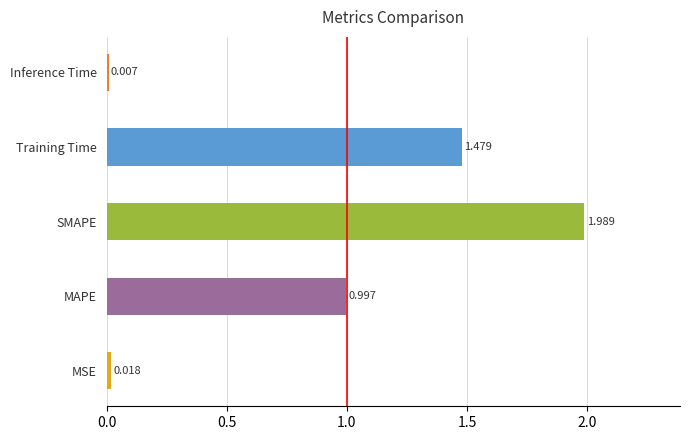

Does the chart contain any negative values?

No